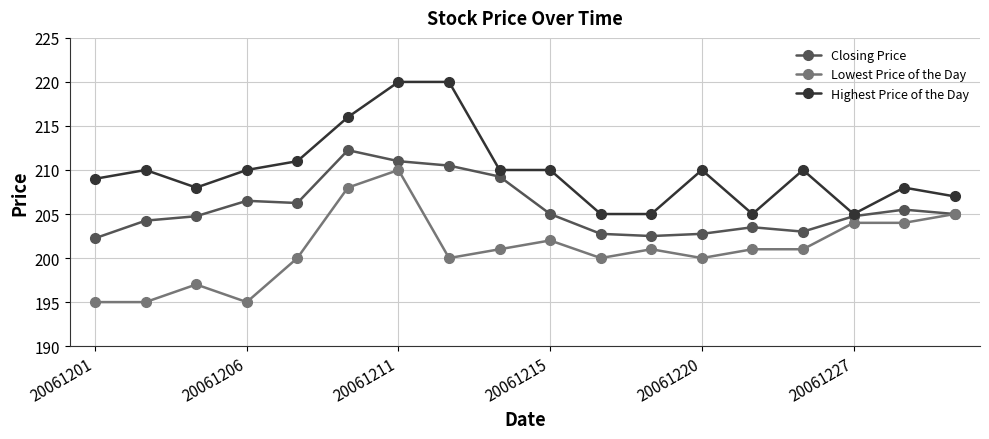

What is the smallest value displayed?

195.0